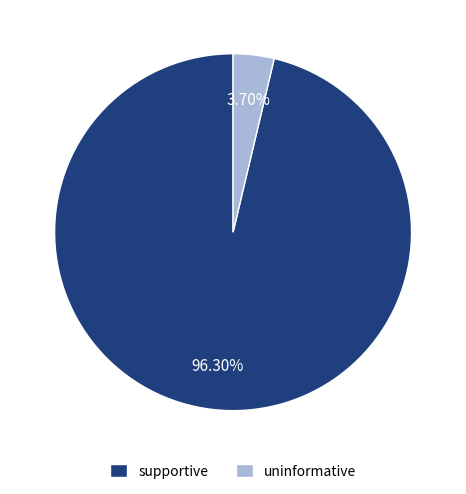

True or false: uninformative accounts for 4% of the total.

True